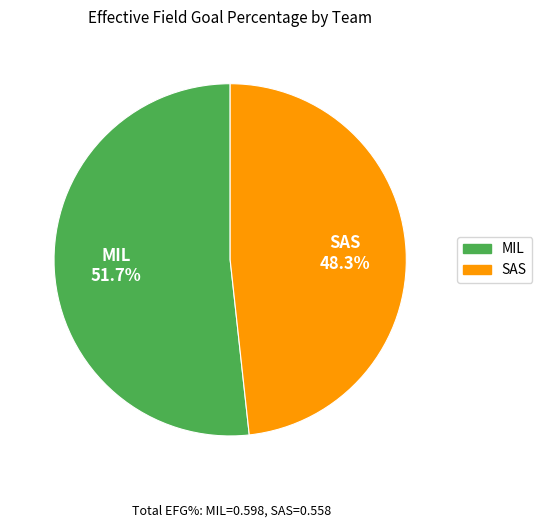

To the nearest percent, what is the combined percentage of SAS and MIL?

100%